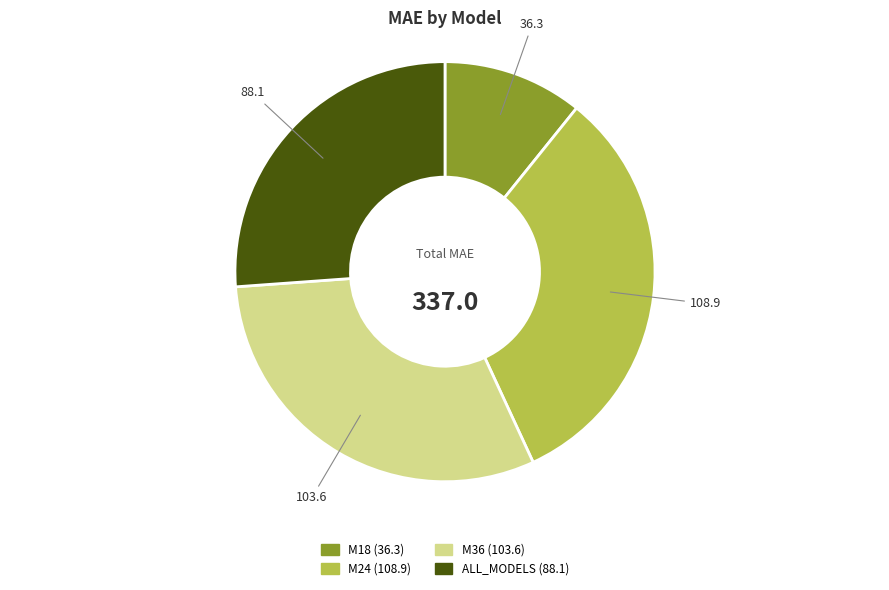

Rank the categories by value from highest to lowest.

M24, M36, ALL_MODELS, M18